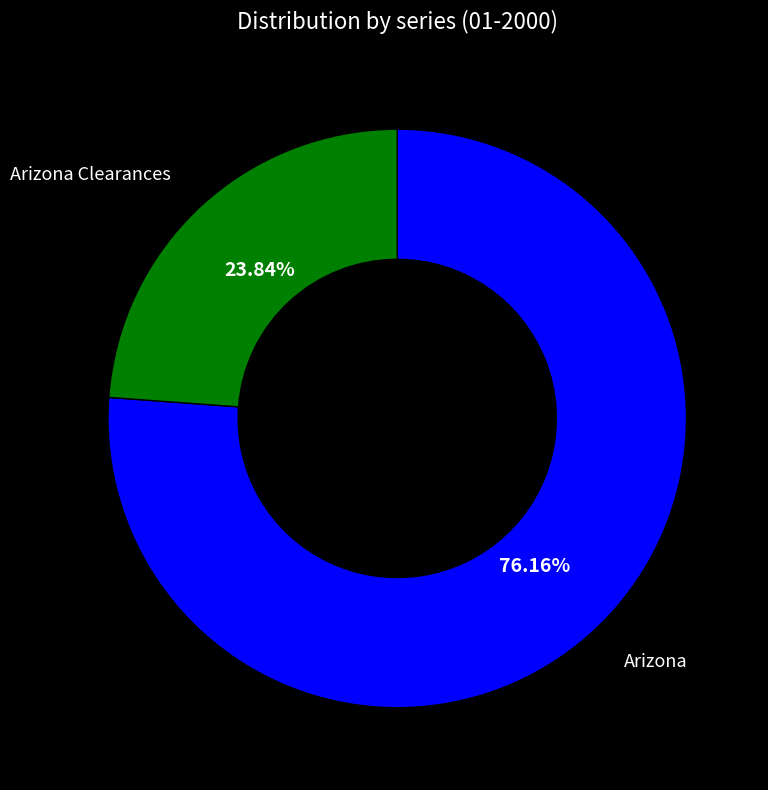

Is there any slice that represents more than half of the pie?

Yes